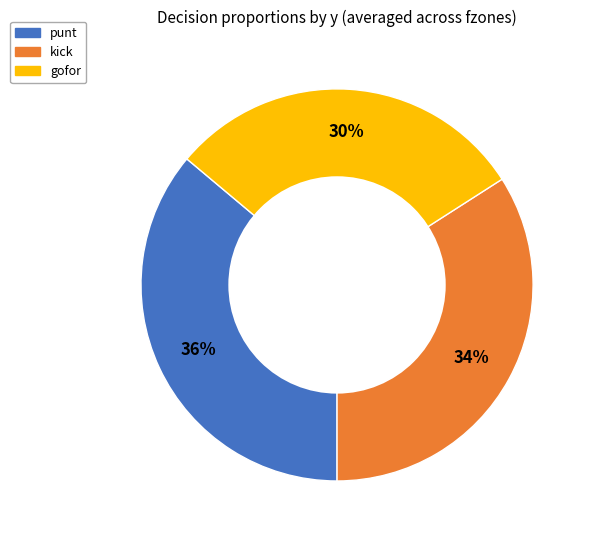

Is there a majority slice in this chart?

No